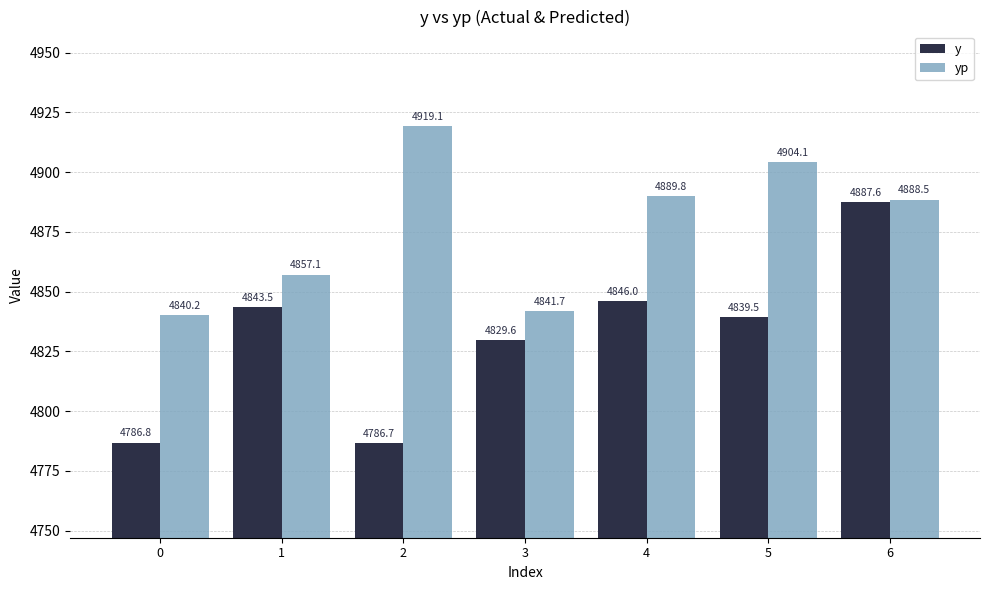

What is the difference between the highest and lowest values at 0?

53.4